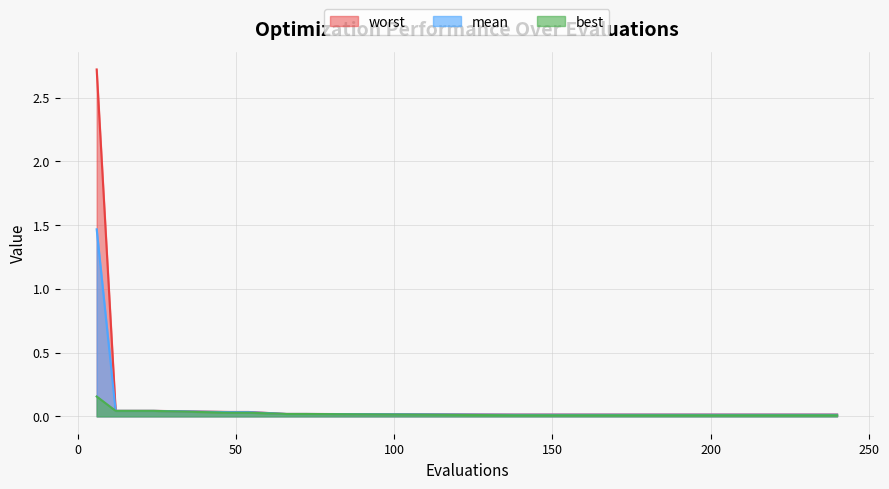

Is the value of mean at 66 greater than the value of worst at 72?

No